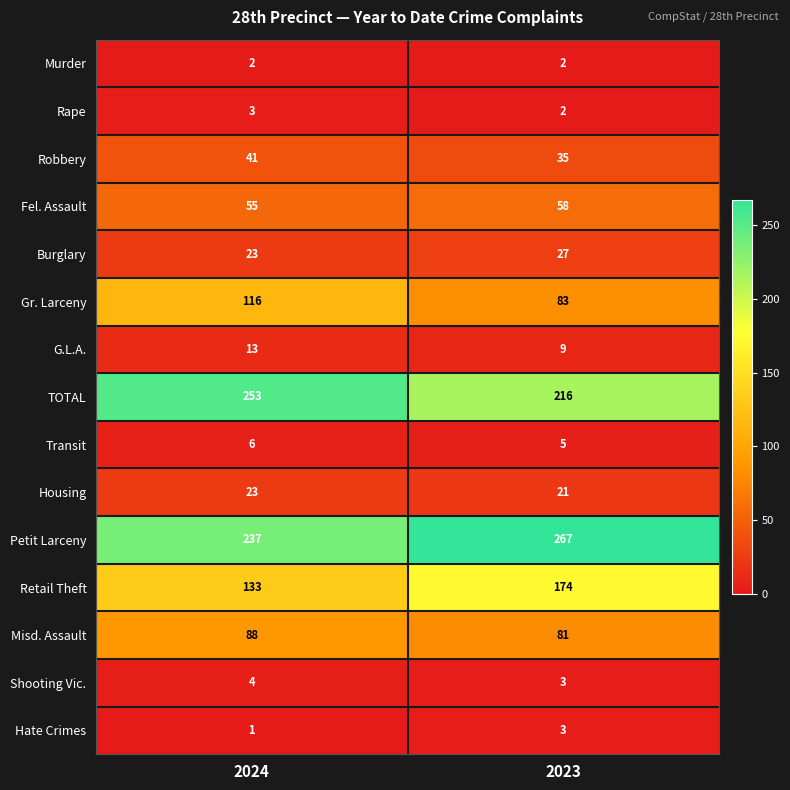

What is the approximate value of TOTAL at 2023?

216